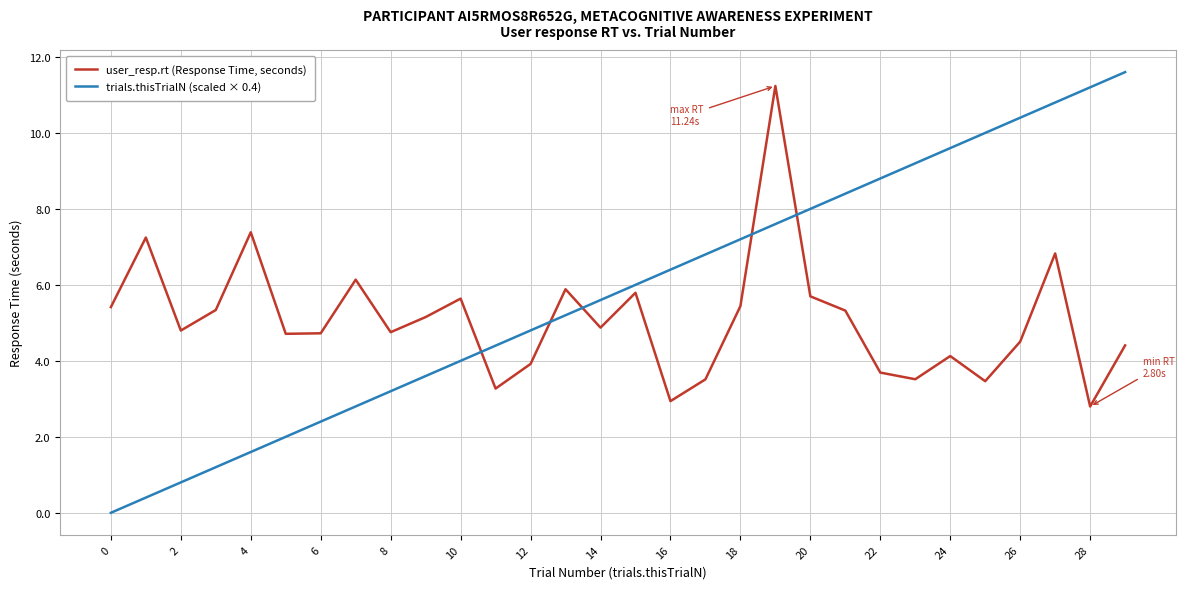

What is the difference between the maximum and minimum values in the user_resp.rt (Response Time, seconds) series?

8.4